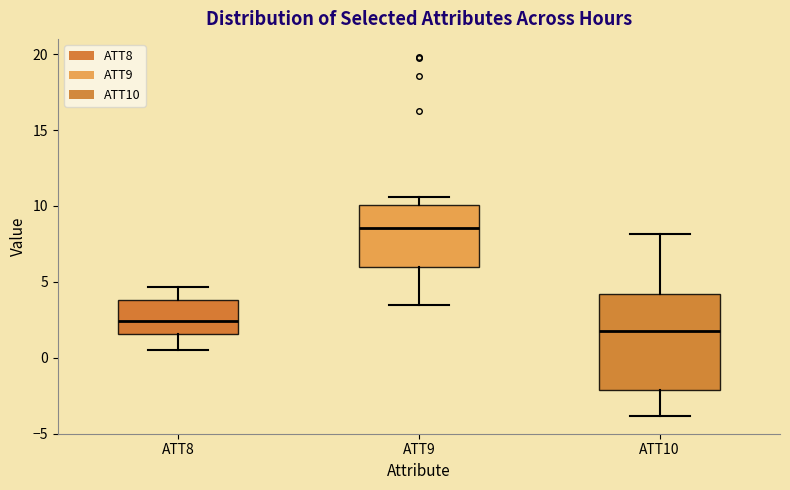

Reading left to right, read every box against the y-axis: the position of its median line, the range the box covers, and the ends of its whiskers. The values are not printed on the chart, so give them approximately, as read against the axis.

ATT8: median 2.5, box 1.5 to 4.0, whiskers 0.5 to 4.5
ATT9: median 8.5, box 6.0 to 10.0, whiskers 3.5 to 10.5
ATT10: median 1.5, box -2.0 to 4.0, whiskers -4.0 to 8.0